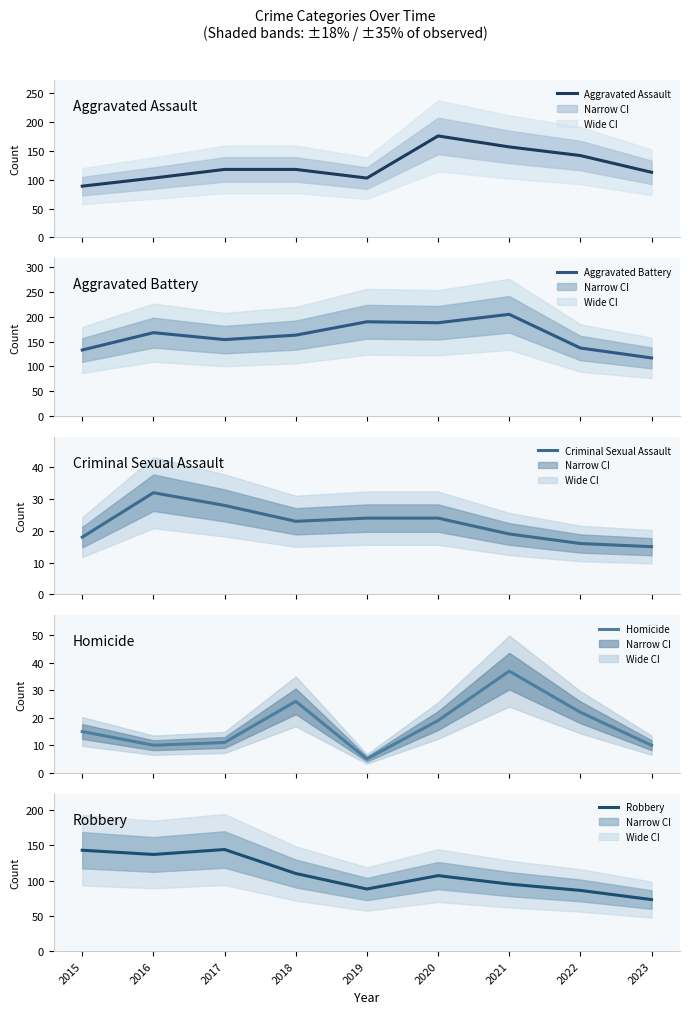

The value of Homicide at 2018 is 26. True or false?

True